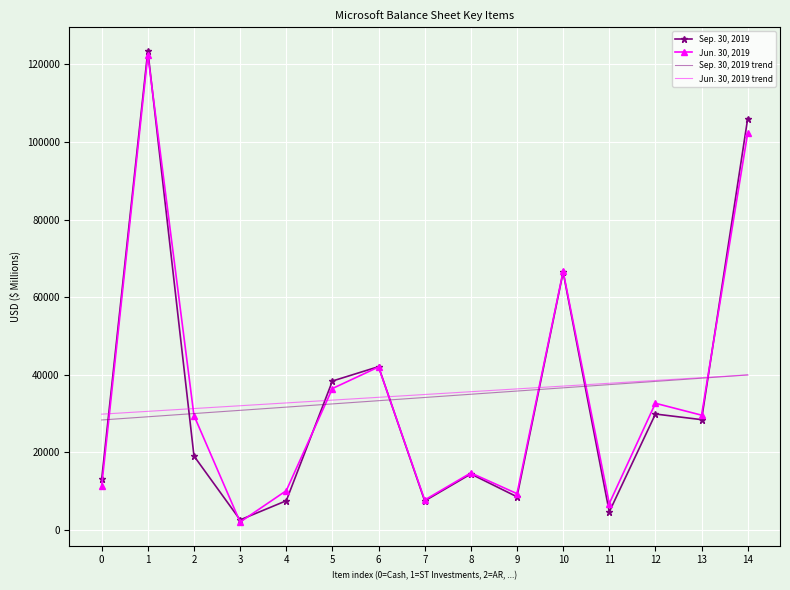

Is the value of Jun. 30, 2019 at 12 greater than the value of Sep. 30, 2019 trend at 13?

No